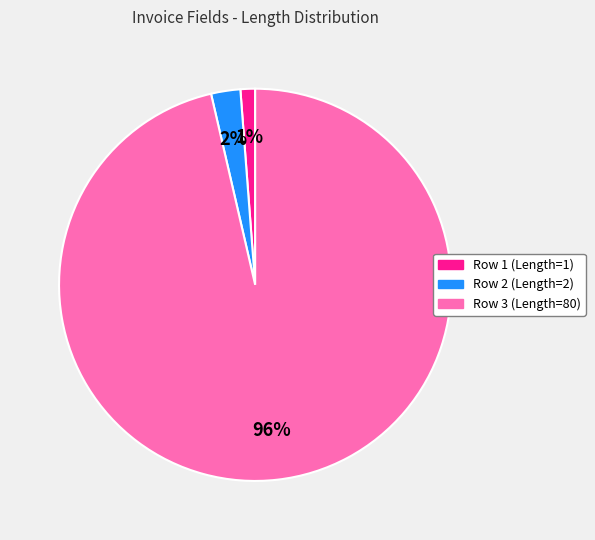

Rank the categories by value from lowest to highest.

Row 1 (Length=1), Row 2 (Length=2), Row 3 (Length=80)